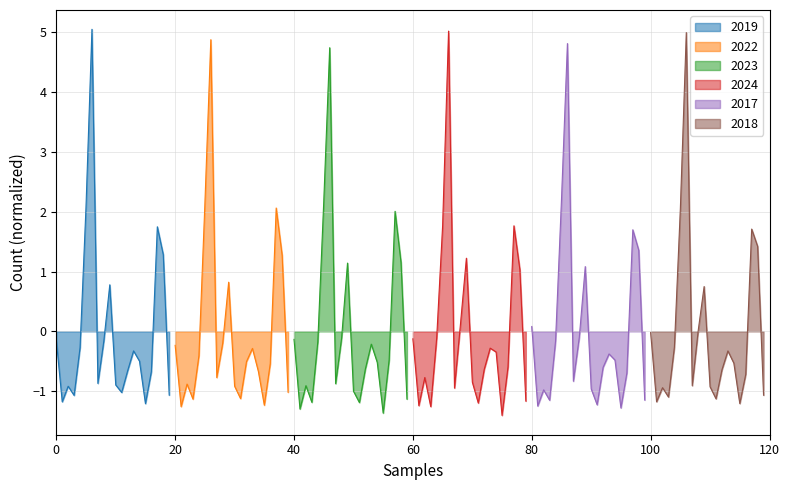

How many values in 2019 are above zero?

5